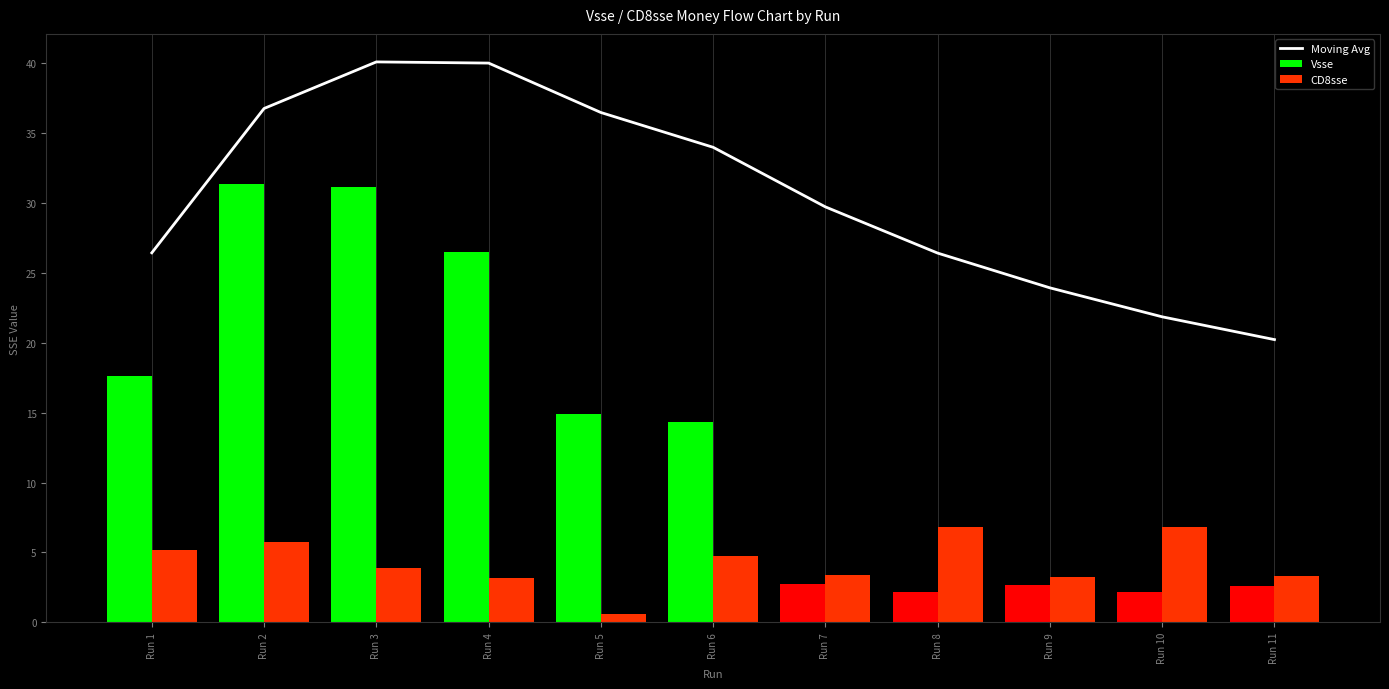

Is it true that Vsse equals 11.2 at Run 4?

False